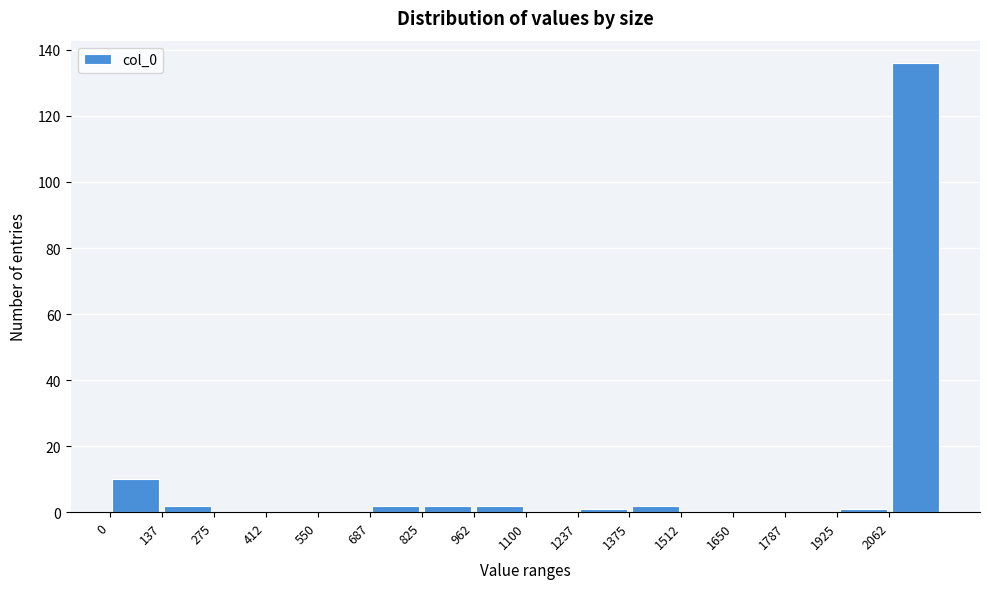

Reading left to right, transcribe this chart: for each bar, give the range it covers on the x-axis and its height. Neither the bar edges nor the heights are printed on the chart, so give them approximately, as read against the axes.

0 to 140: 10
140 to 280: 2
280 to 420: 0
420 to 560: 0
560 to 680: 0
680 to 820: 2
820 to 960: 2
960 to 1100: 2
1100 to 1240: 0
1240 to 1380: under 2
1380 to 1520: 2
1520 to 1660: 0
1660 to 1780: 0
1780 to 1920: 0
1920 to 2060: under 2
2060 to 2200: 136